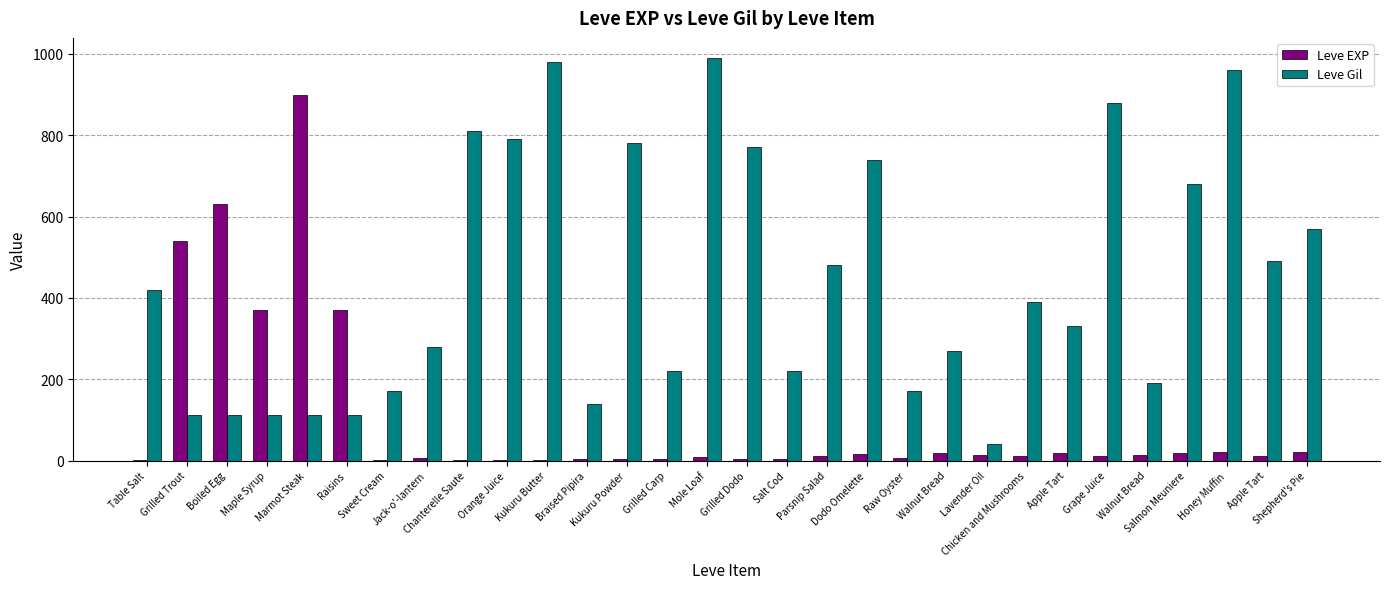

List the series in order of their peak value, lowest first.

Leve EXP, Leve Gil